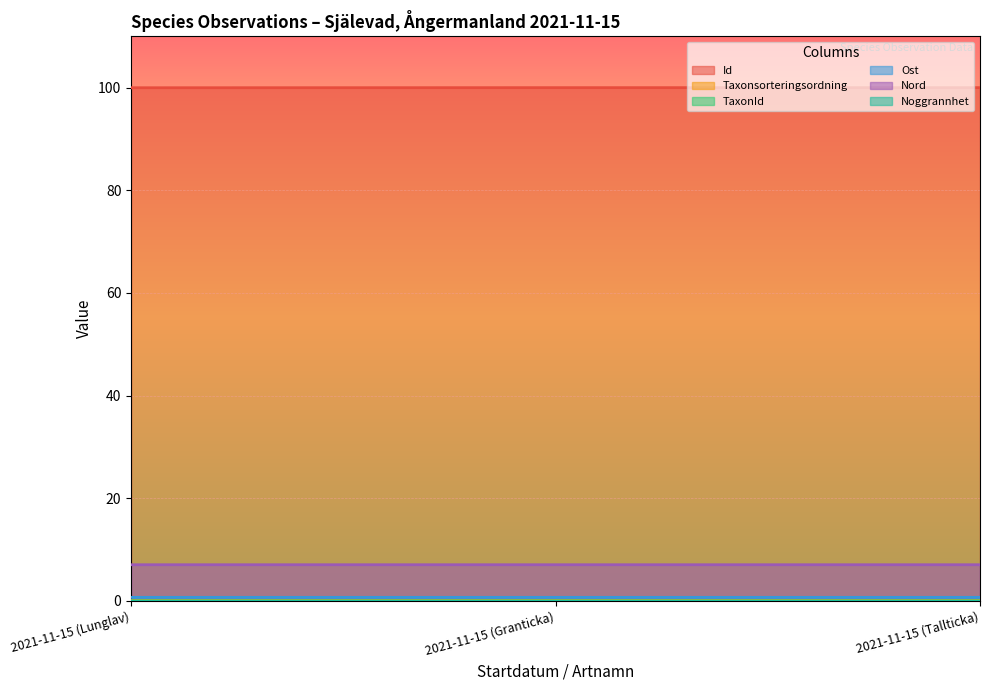

What is the approximate value of Taxonsorteringsordning at 2021-11-15 (Tallticka)?

0.1